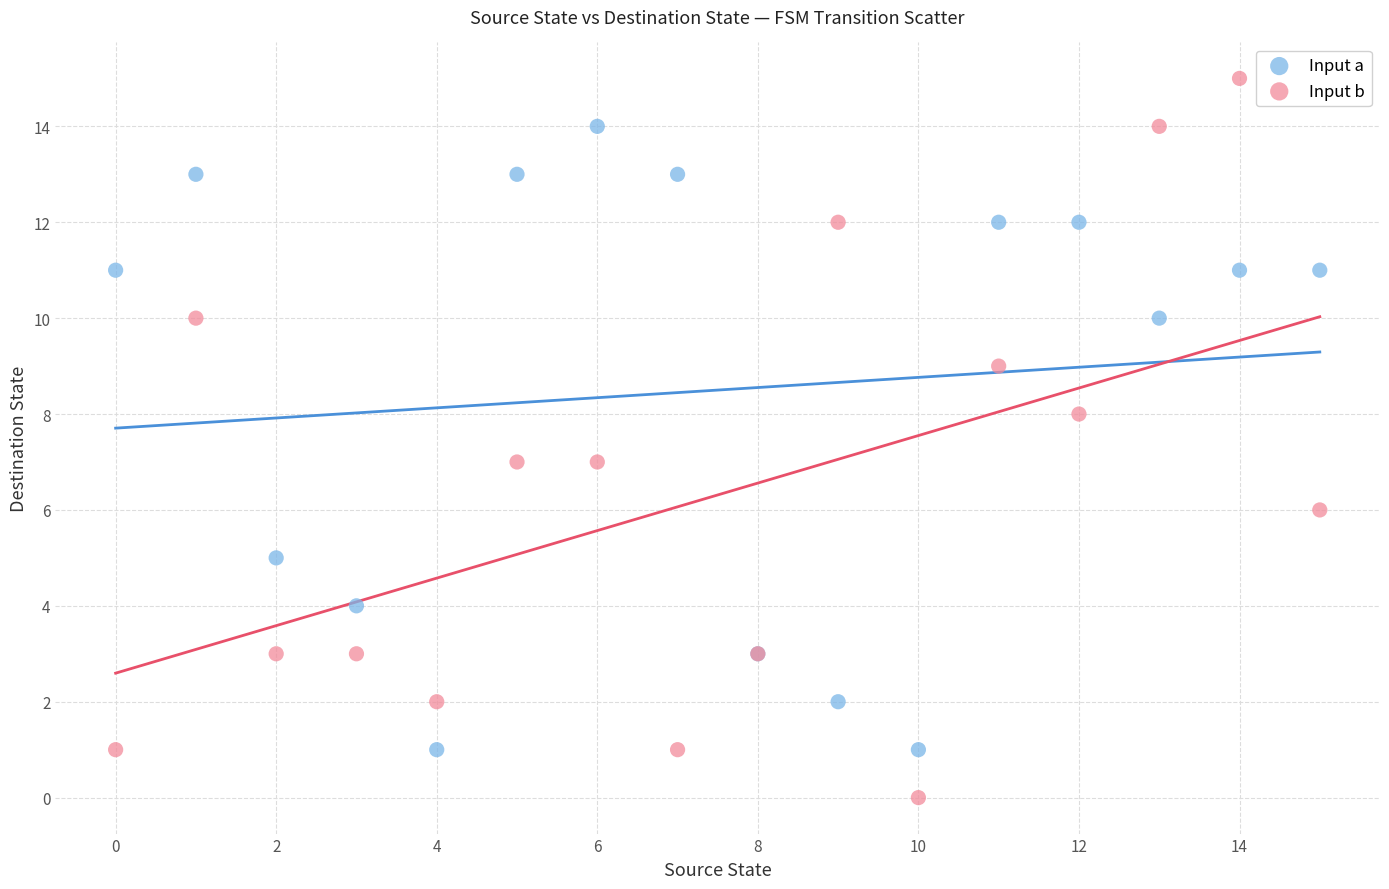

Which series contains the highest Y value?

Input b